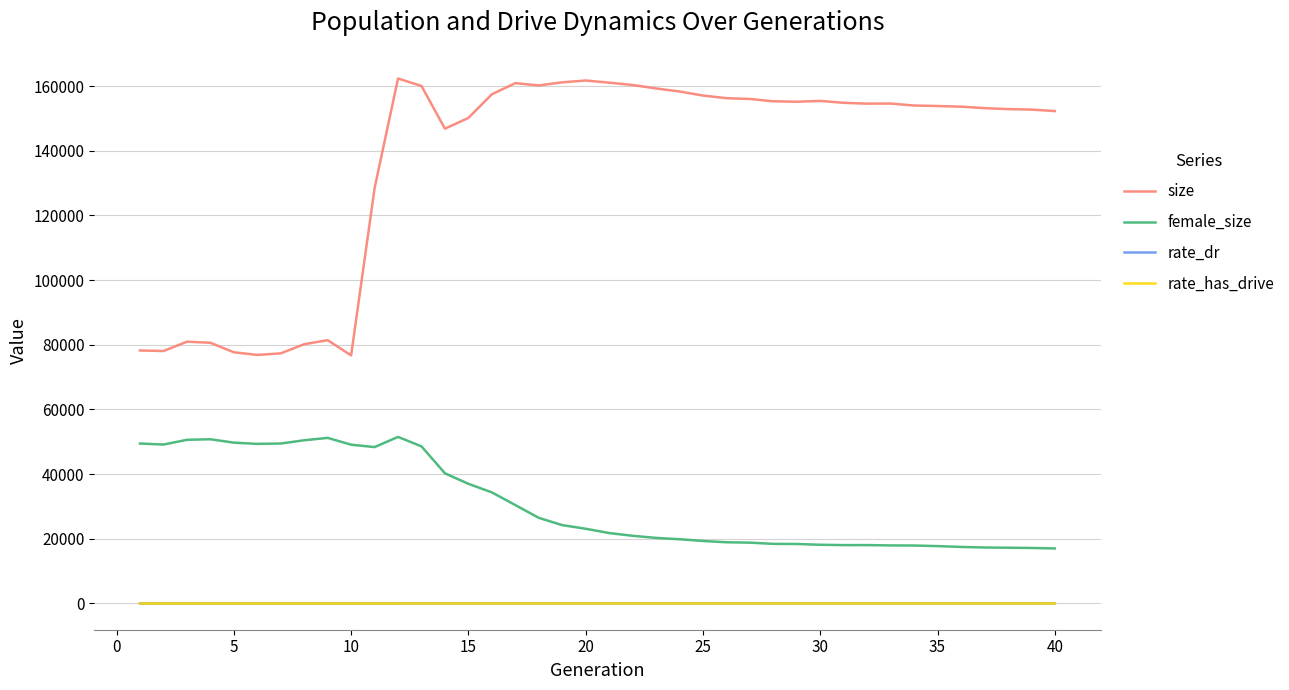

Which series has the widest spread of values?

size